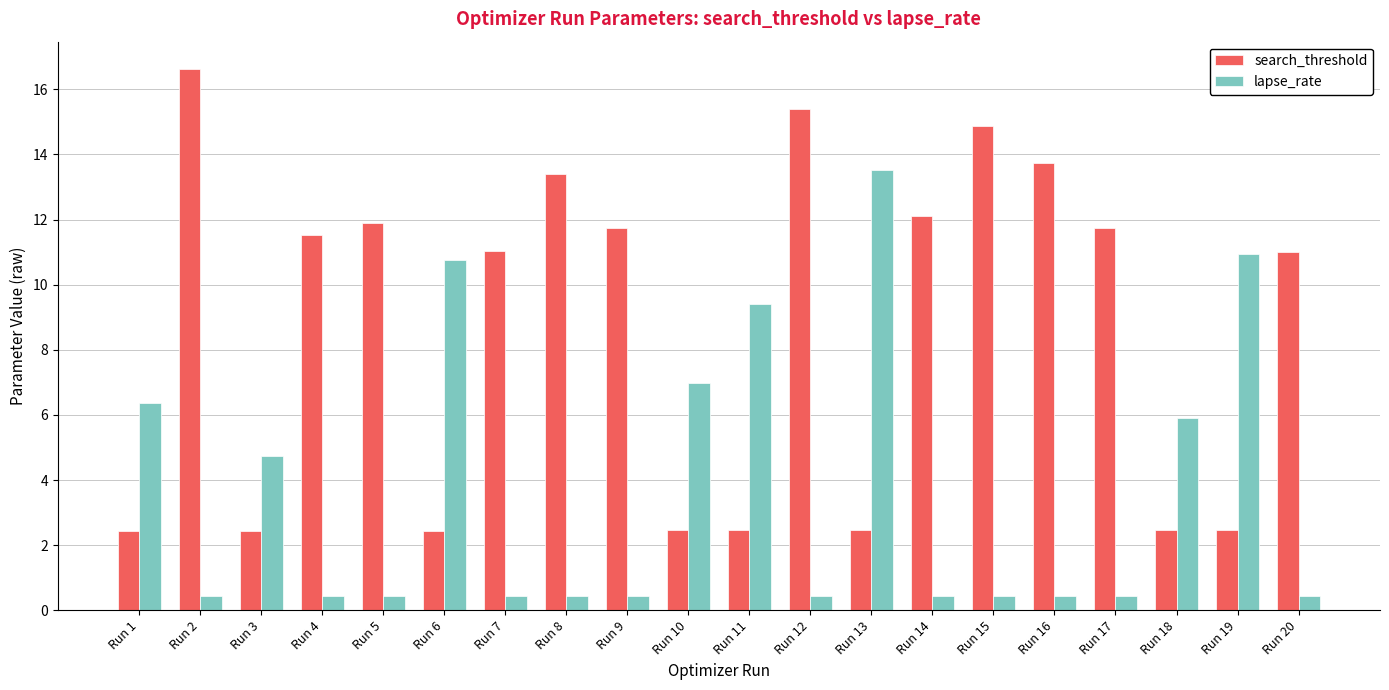

What is the difference between the search_threshold values at Run 8 and Run 14?

1.3